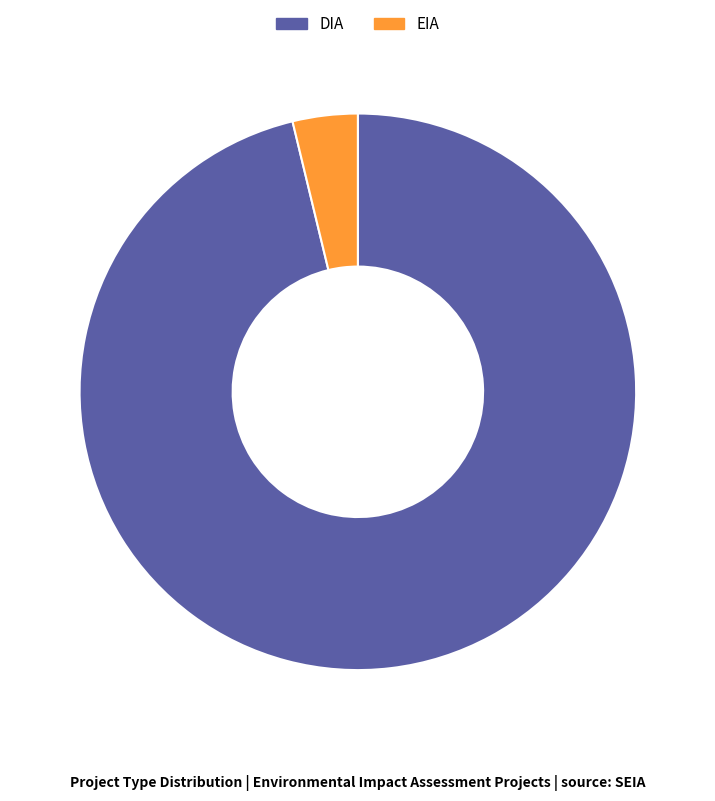

Is the sum of DIA and EIA greater than half?

Yes